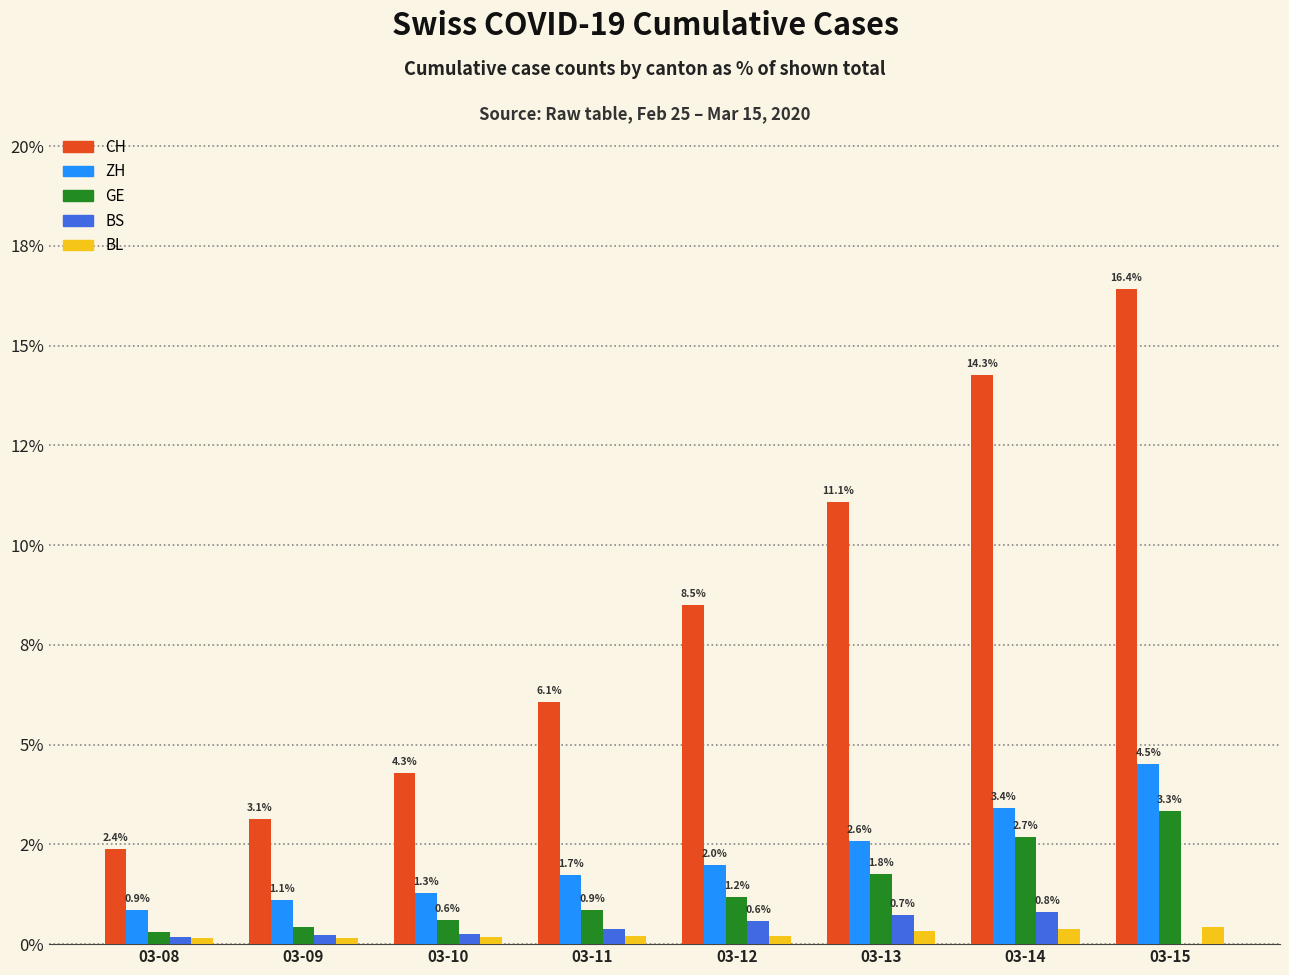

At how many categories does at least one series exceed 16?

1